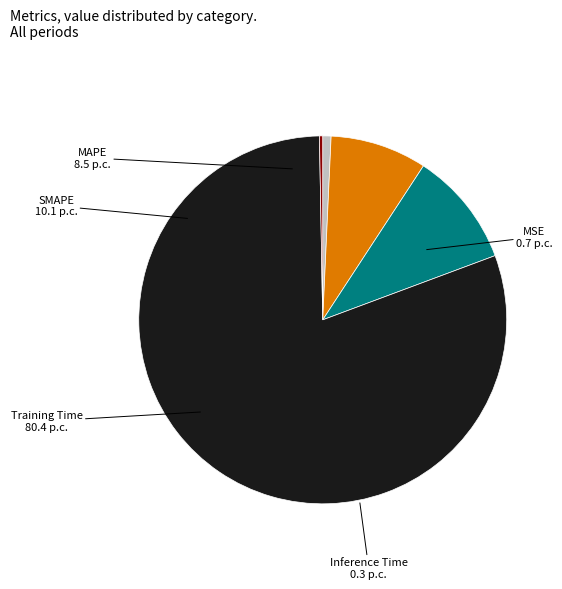

Which has a higher value, Training Time or MAPE?

Training Time